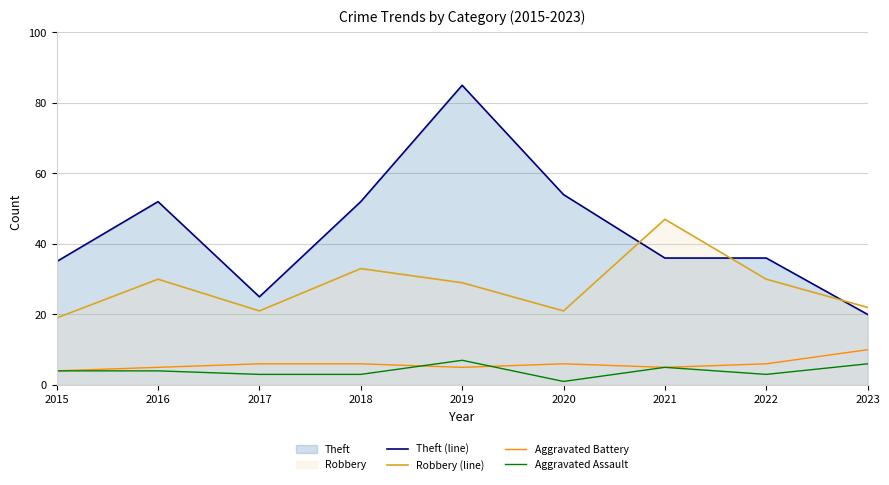

Where do Aggravated Battery and Aggravated Assault first cross each other?

2018 and 2019